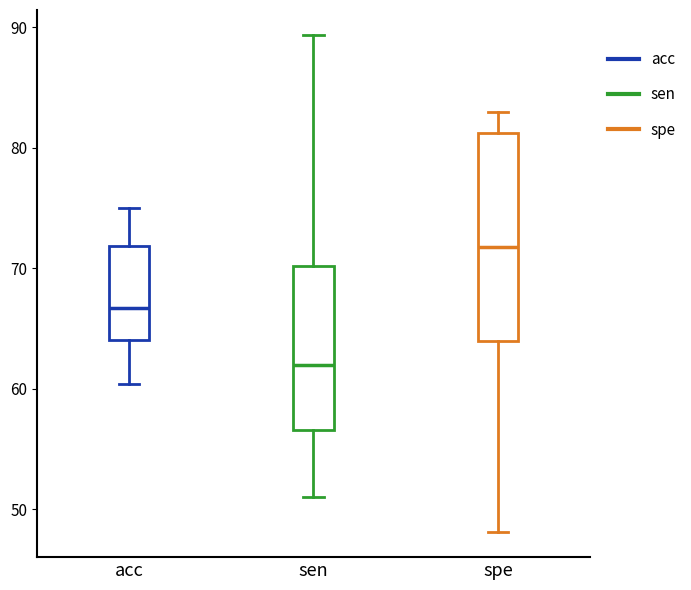

Reading left to right, transcribe this box plot: for each box, give where its median line is, the range the box spans, and where its two whiskers end, as read against the y-axis. The values are not printed on the chart, so give them approximately, as read against the axis.

acc: median 67, box 64 to 72, whiskers 60 to 75
sen: median 62, box 57 to 70, whiskers 51 to 89
spe: median 72, box 64 to 81, whiskers 48 to 83